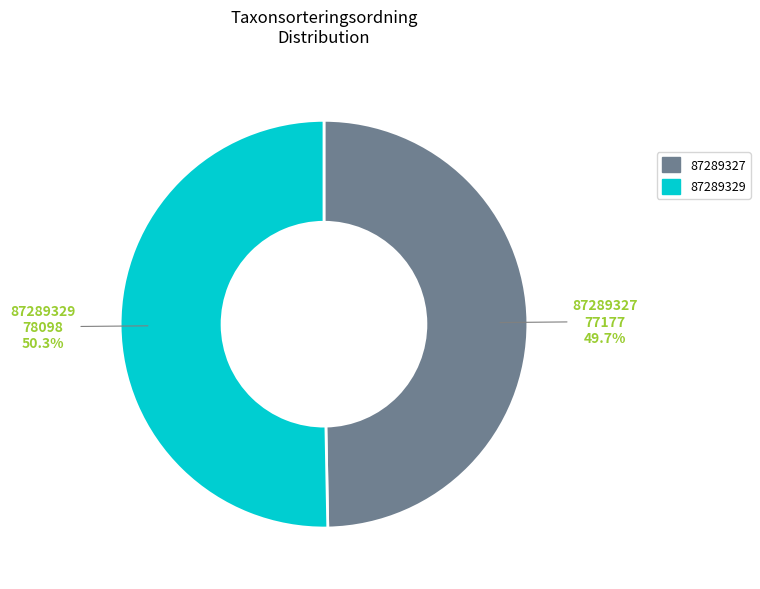

To the nearest percent, what percentage of the pie is 87289327?

50%